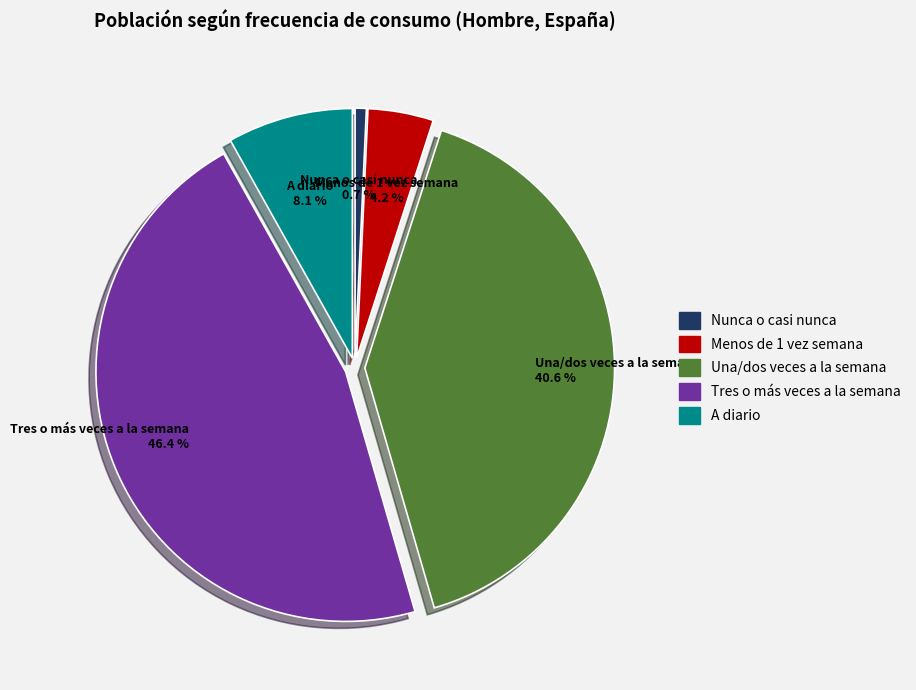

How many segments does this pie chart have?

5